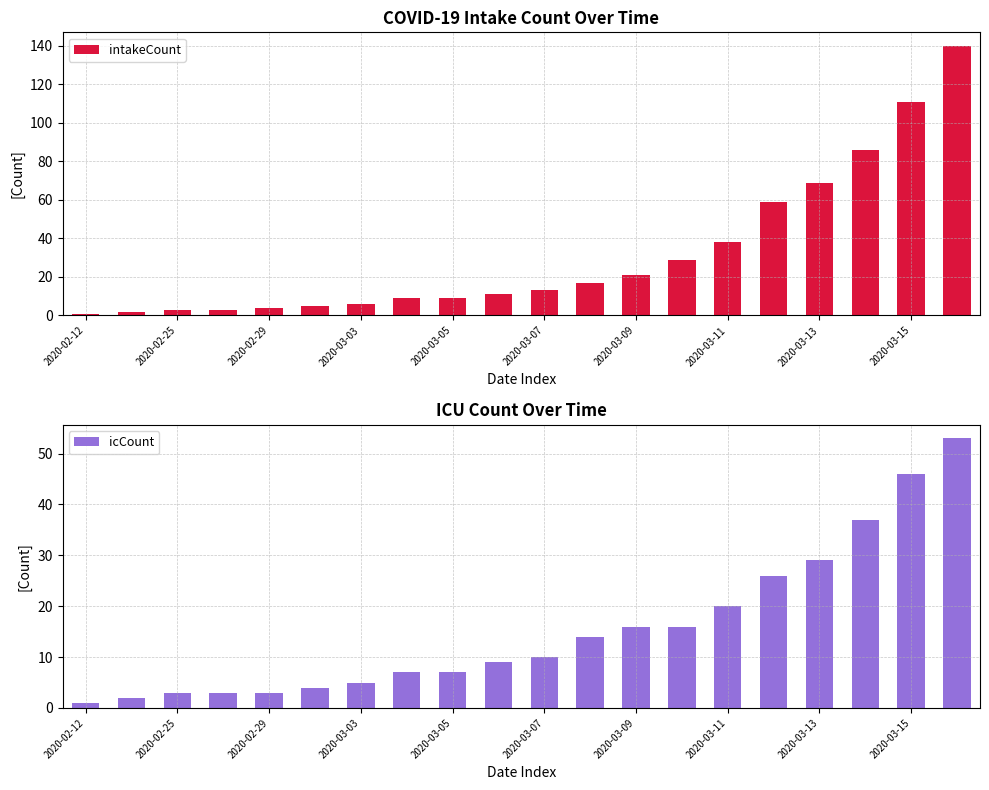

How many values in the icCount series exceed 10?

9